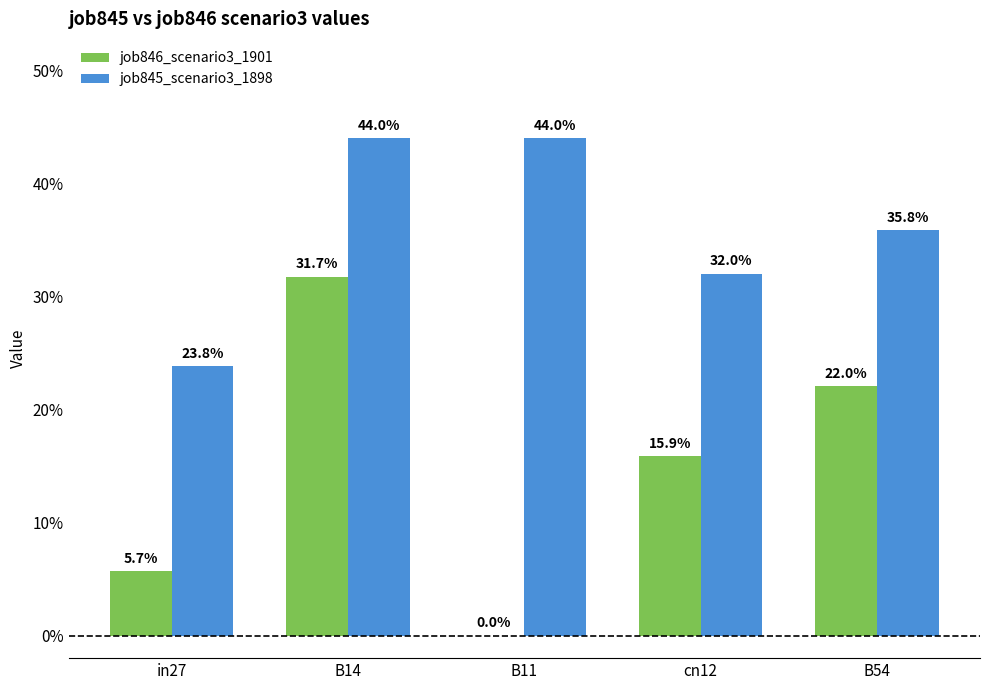

Reading left to right, list all the values displayed in this chart.

job846_scenario3_1901: 0.1	0.3	0.0	0.2	0.2
job845_scenario3_1898: 0.2	0.4	0.4	0.3	0.4